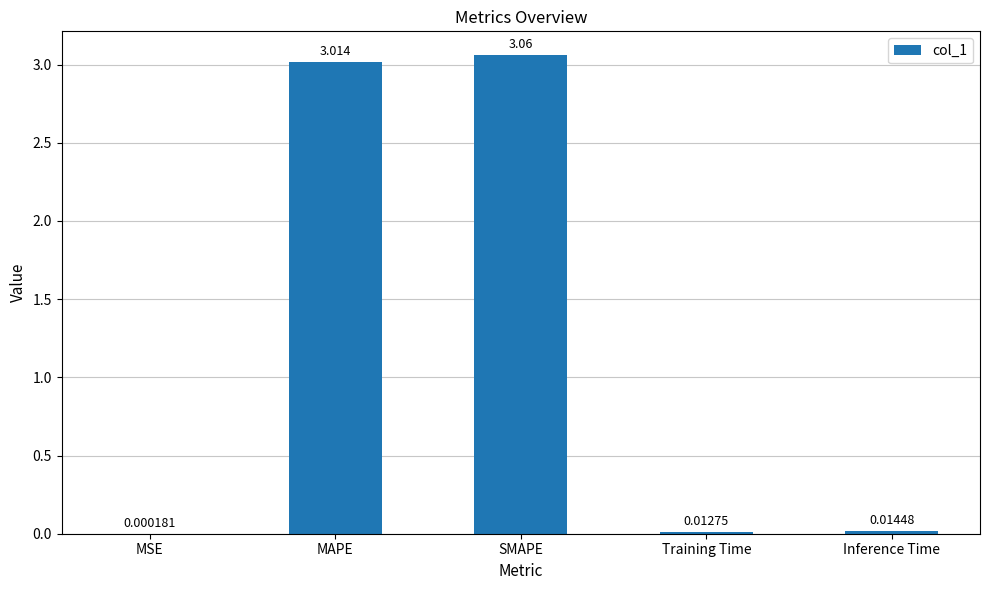

Which has a higher value, SMAPE or Training Time?

SMAPE